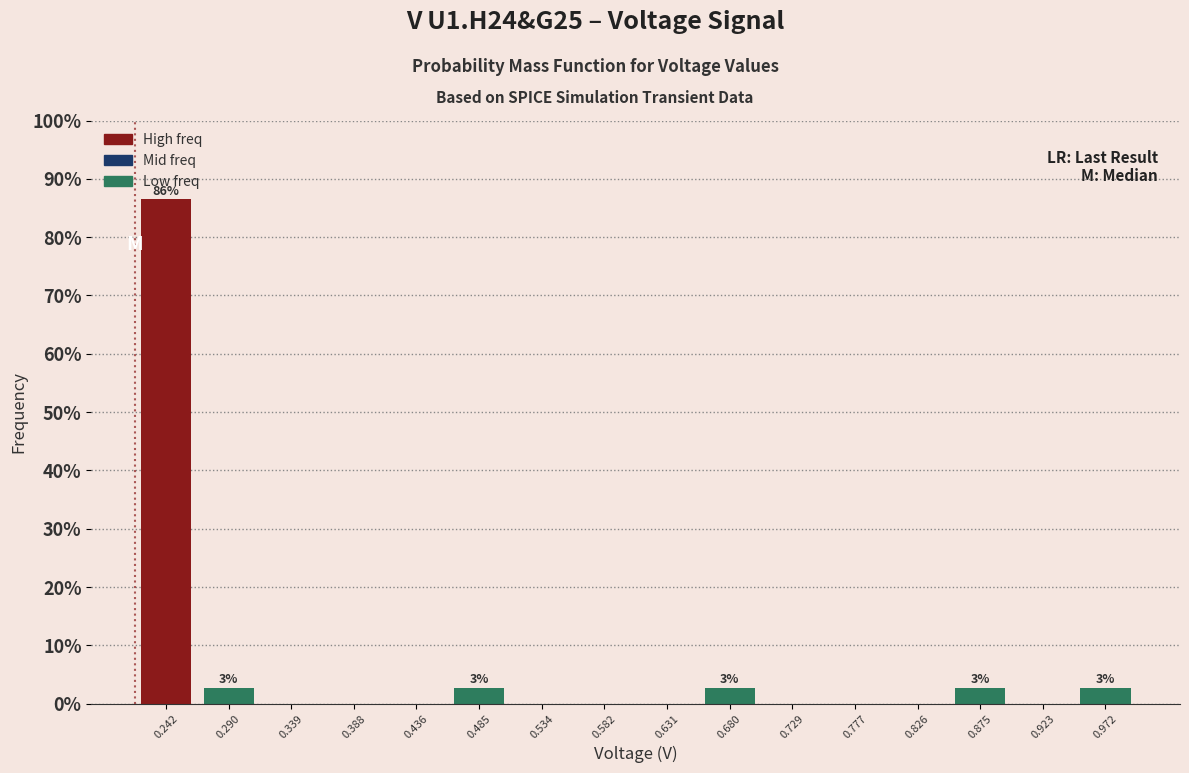

Which range on the x-axis has the tallest bar?

0.215 to 0.265